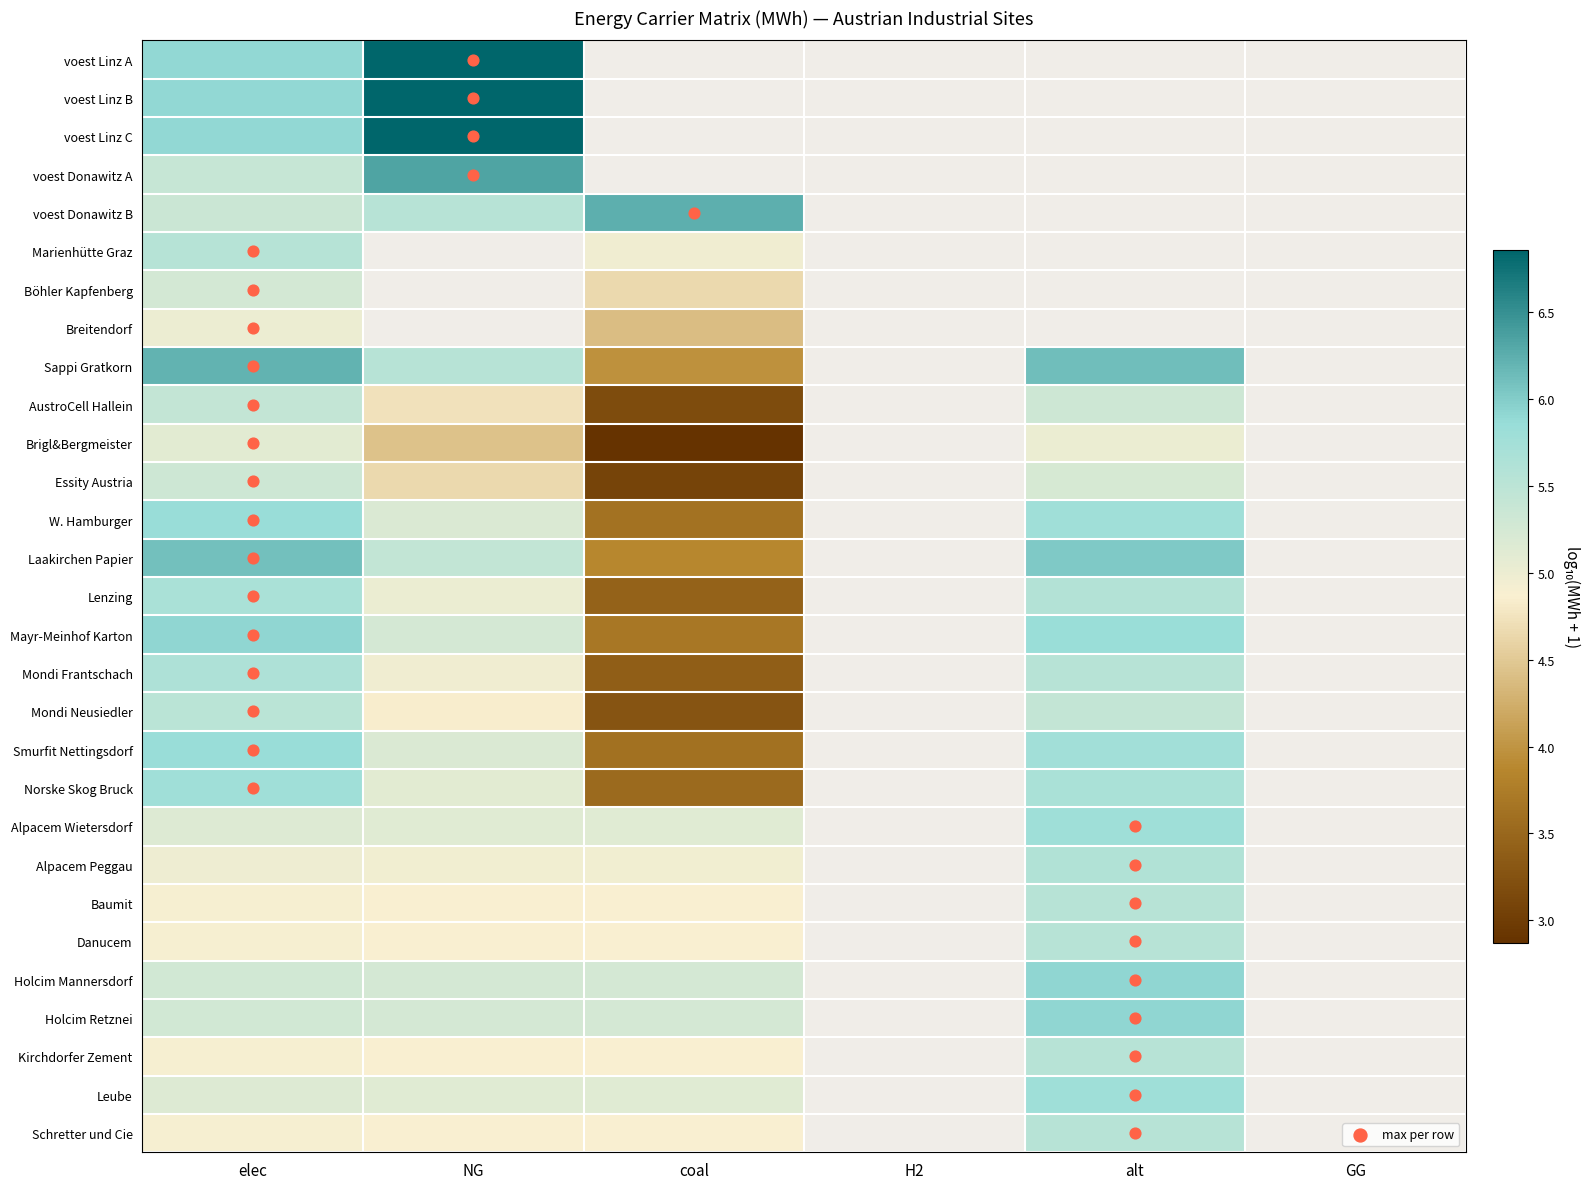

Count the number of categories in the chart.

6